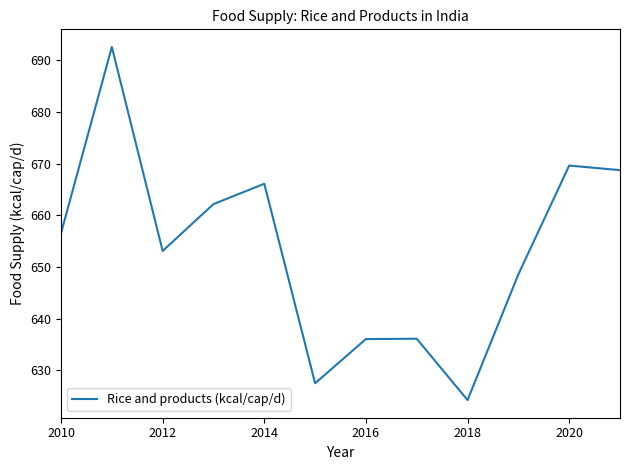

What is the difference between the maximum and minimum values?

68.3